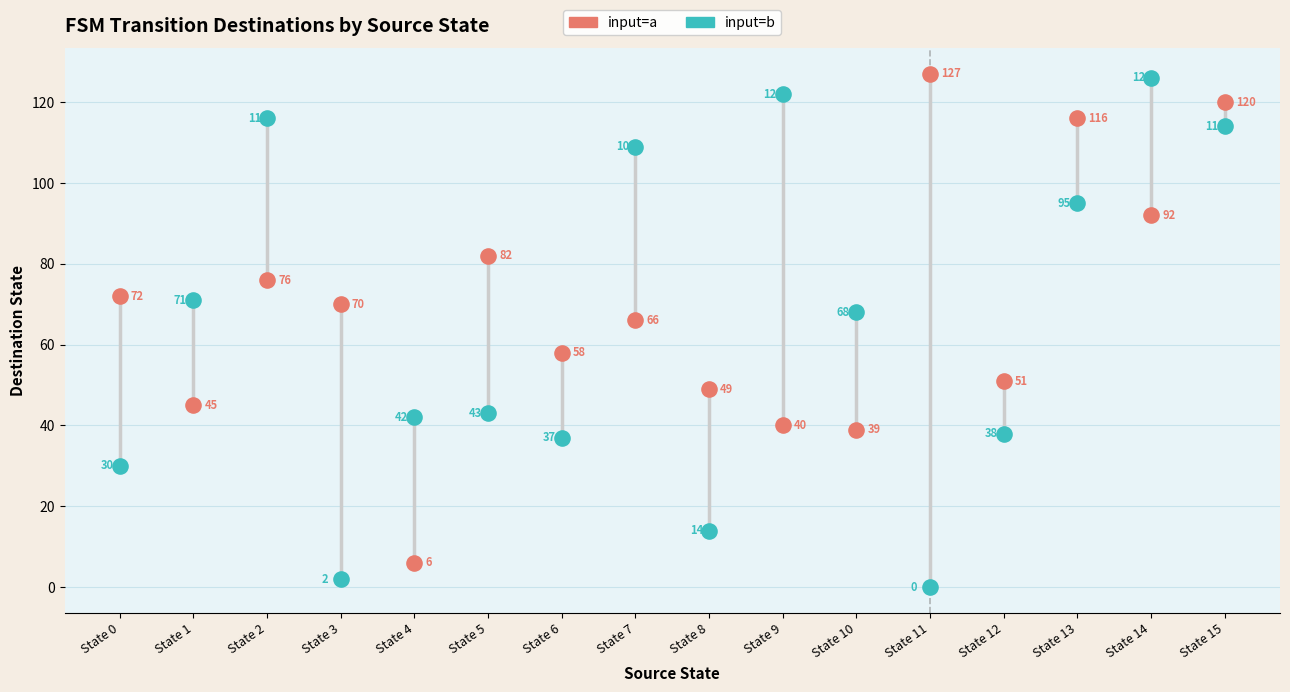

Which series contains the highest Y value?

input=a